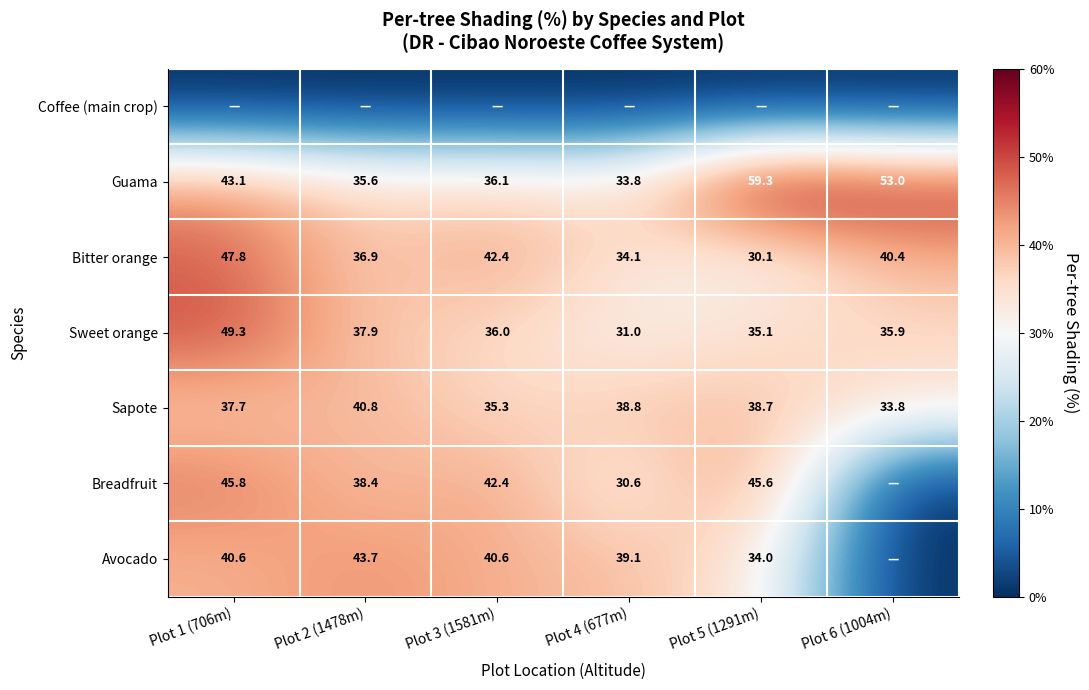

The Bitter orange series shows 12.5 at Plot 1 (706m). True or false?

False